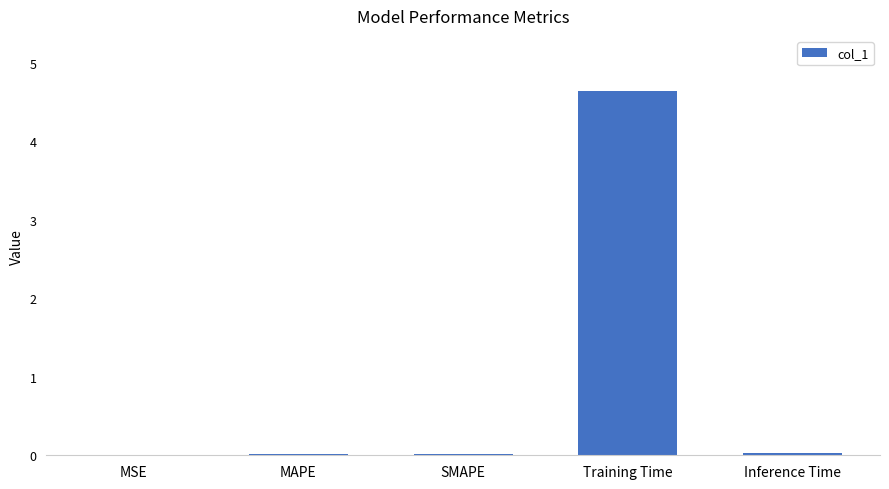

Which has a higher value, Training Time or SMAPE?

Training Time